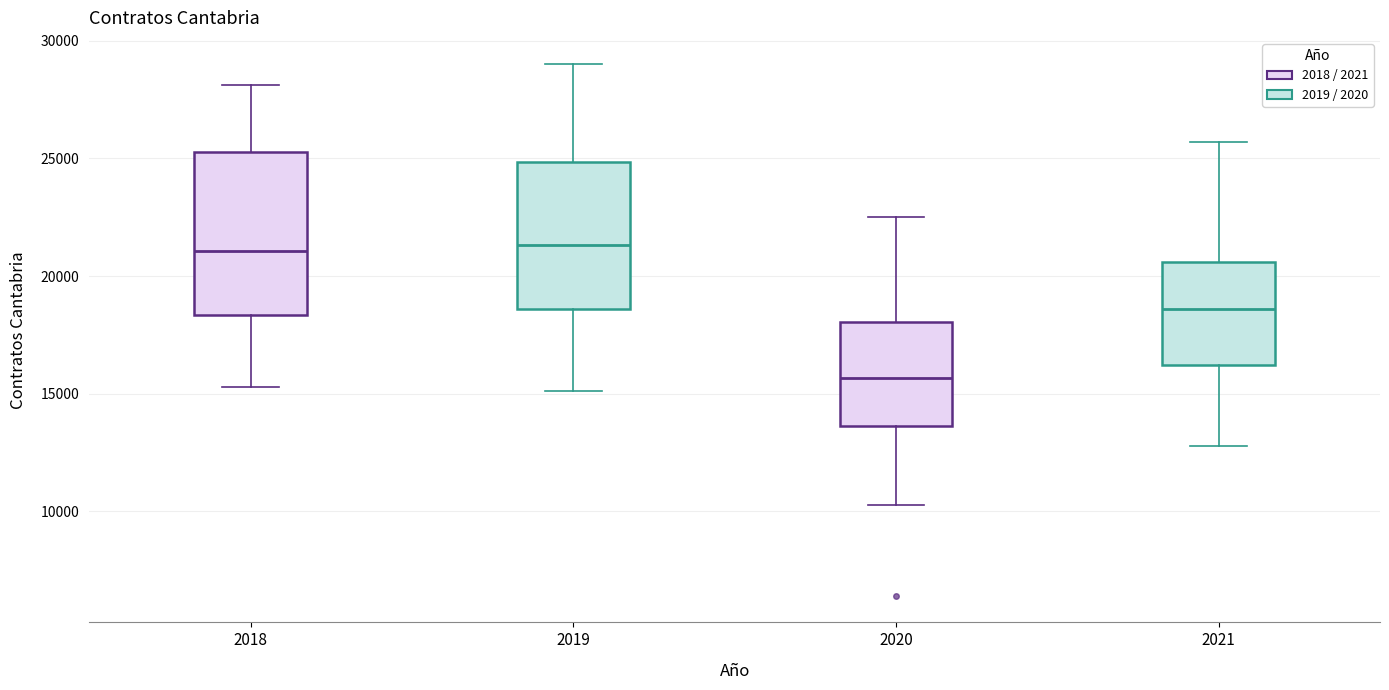

Where is the lower edge of the box at x = 2018 on the y-axis? The values are not printed on the chart, so give them approximately, as read against the axis.

18500